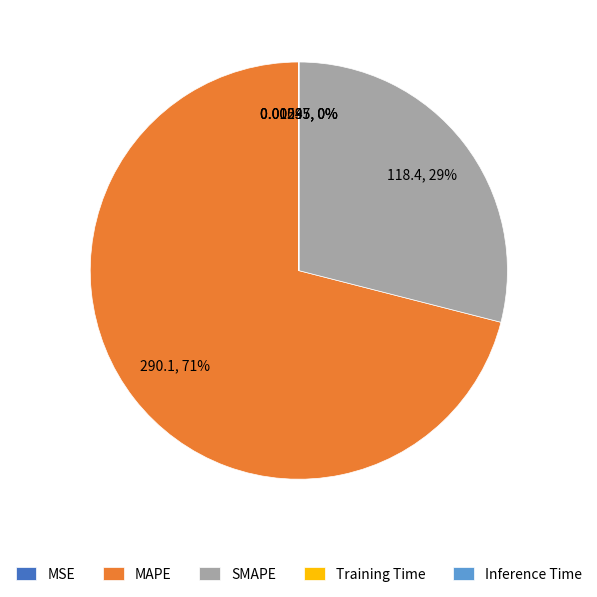

Is it true that MAPE is 71% of the pie?

True